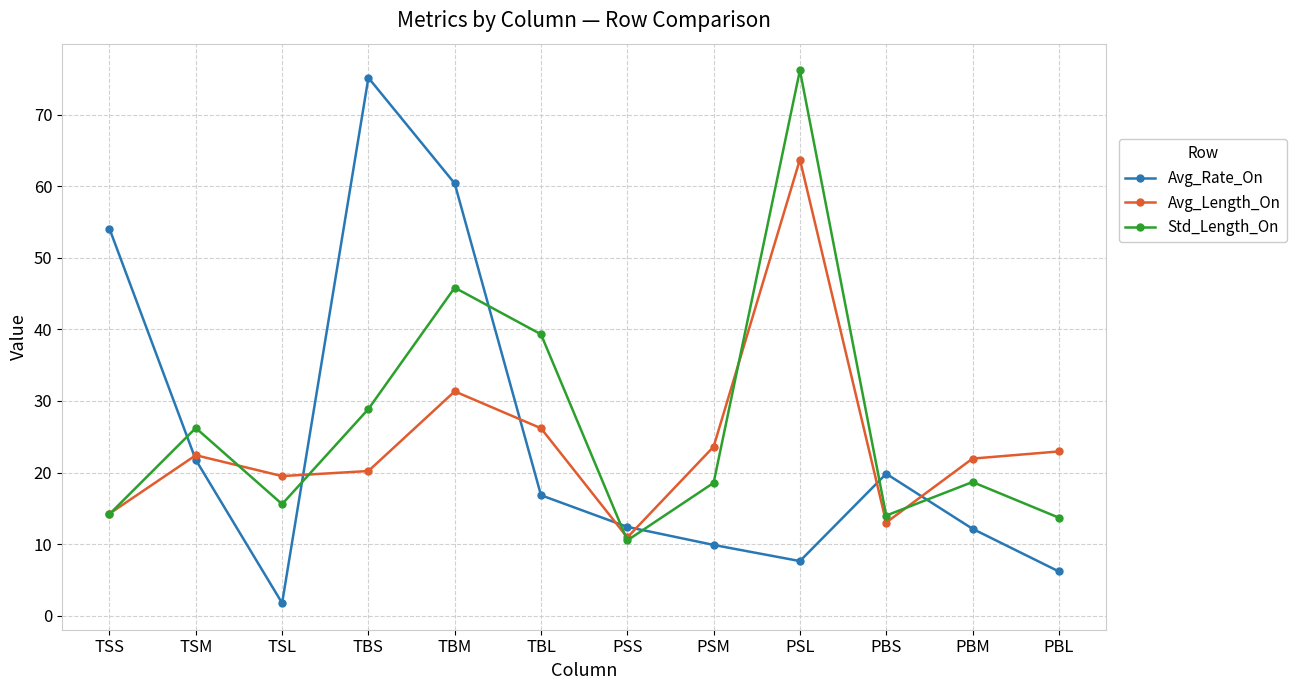

Is it true that Avg_Length_On equals 7.5 at PBM?

False